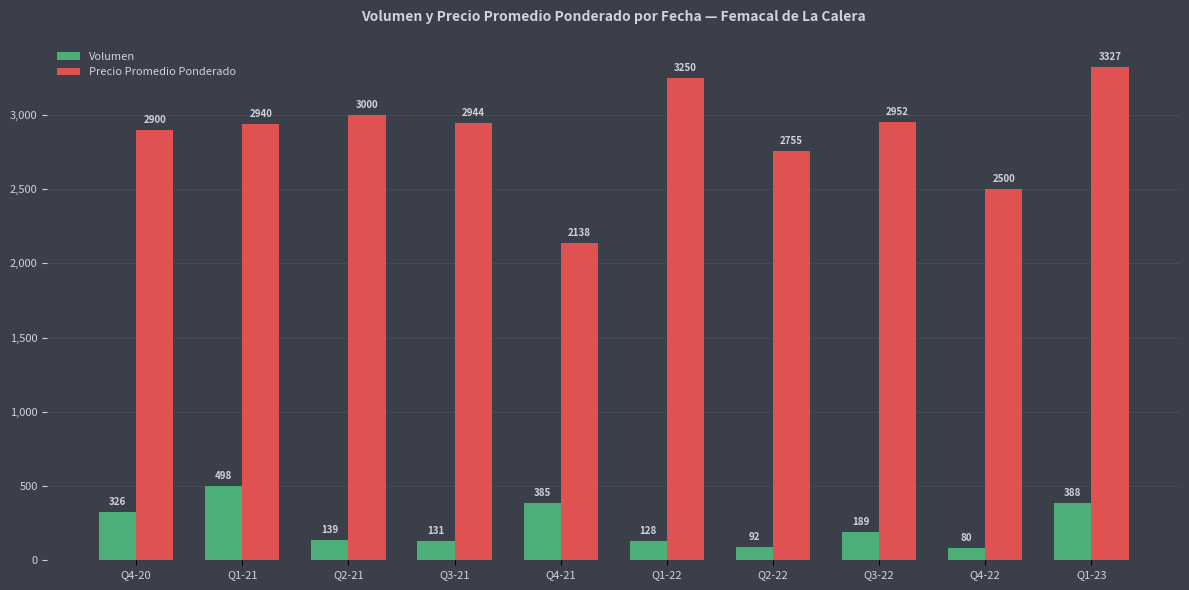

At which label is Precio Promedio Ponderado closest to 2732?

Q2-22